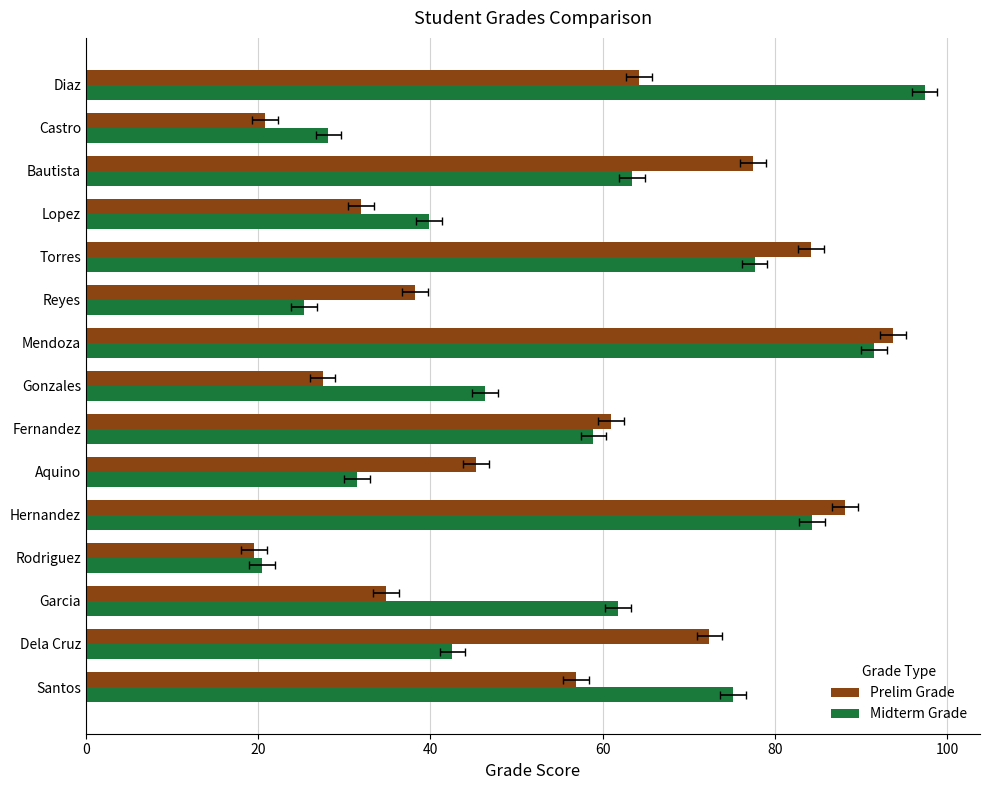

Are the bars horizontal?

Yes